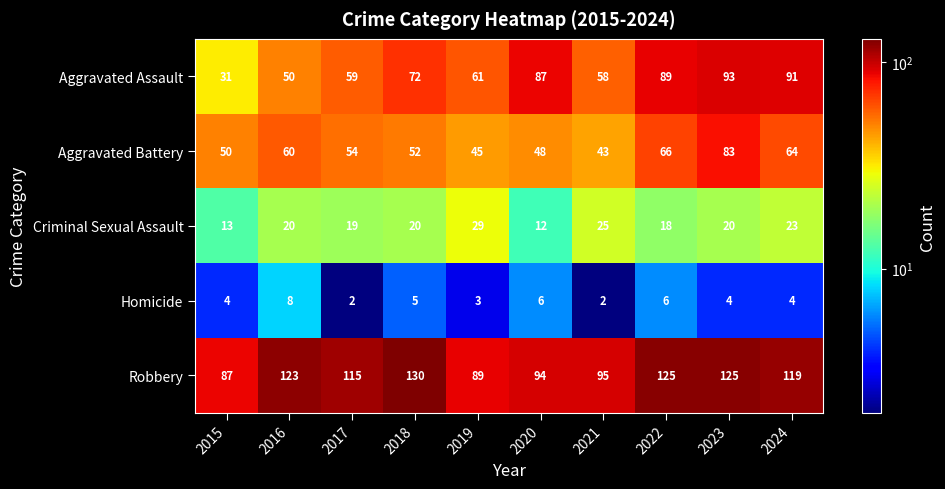

At which category is the sum across all series the highest?

2023